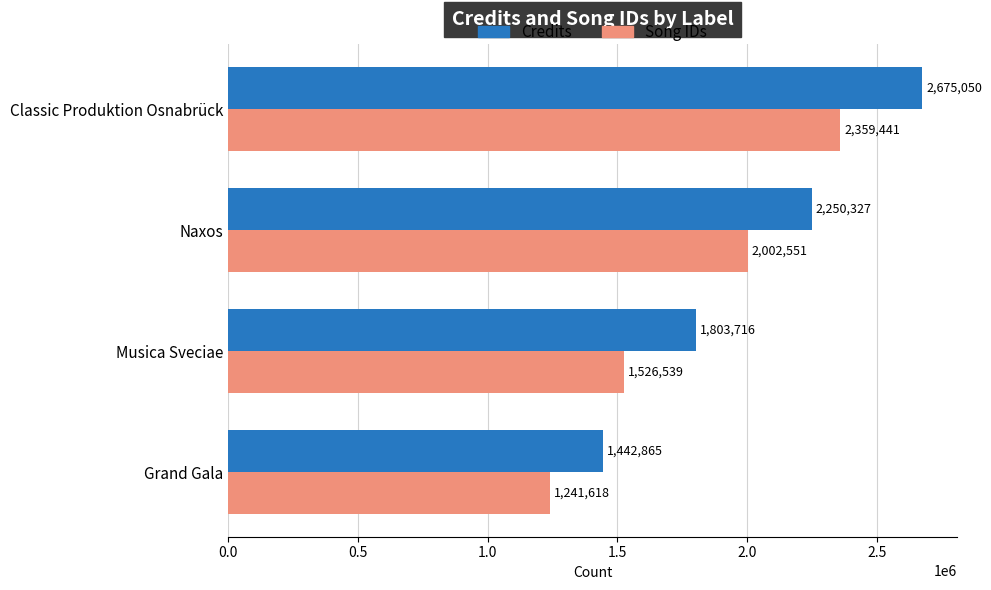

What is the spread (max minus min) of values at Naxos?

247776